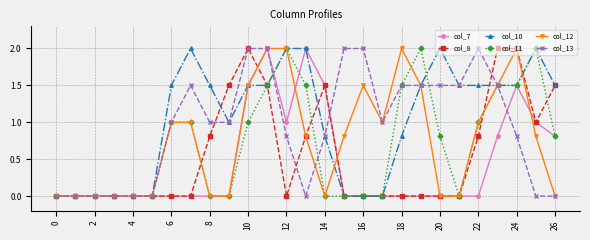

Reading left to right, transcribe all the data shown in this chart.

col_7: 0.0	0.0	0.0	0.0	0.0	0.0	0.0	0.0	0.0	0.0	1.5	2.0	1.0	2.0	1.5	0.0	0.0	0.0	0.0	0.0	0.0	0.0	0.0	0.8	1.5	1.0	0.8
col_8: 0.0	0.0	0.0	0.0	0.0	0.0	0.0	0.0	0.8	1.5	2.0	1.5	0.0	0.8	1.5	0.0	0.0	0.0	0.0	0.0	0.0	0.0	0.8	2.0	2.0	1.0	1.5
col_10: 0.0	0.0	0.0	0.0	0.0	0.0	1.5	2.0	1.5	1.0	1.5	1.5	2.0	2.0	0.8	0.0	0.0	0.0	0.8	1.5	2.0	1.5	1.5	1.5	1.5	2.0	1.5
col_11: 0.0	0.0	0.0	0.0	0.0	0.0	1.0	1.0	0.0	0.0	1.0	1.5	2.0	1.5	0.0	0.0	0.0	0.0	1.5	2.0	0.8	0.0	1.0	1.5	1.5	2.0	0.8
col_12: 0.0	0.0	0.0	0.0	0.0	0.0	1.0	1.0	0.0	0.0	1.5	2.0	2.0	0.8	0.0	0.8	1.5	1.0	2.0	1.5	0.0	0.0	1.0	1.5	2.0	0.8	0.0
col_13: 0.0	0.0	0.0	0.0	0.0	0.0	1.0	1.5	1.0	1.0	2.0	2.0	0.8	0.0	0.8	2.0	2.0	1.0	1.5	1.5	1.5	1.5	2.0	1.5	0.8	0.0	0.0